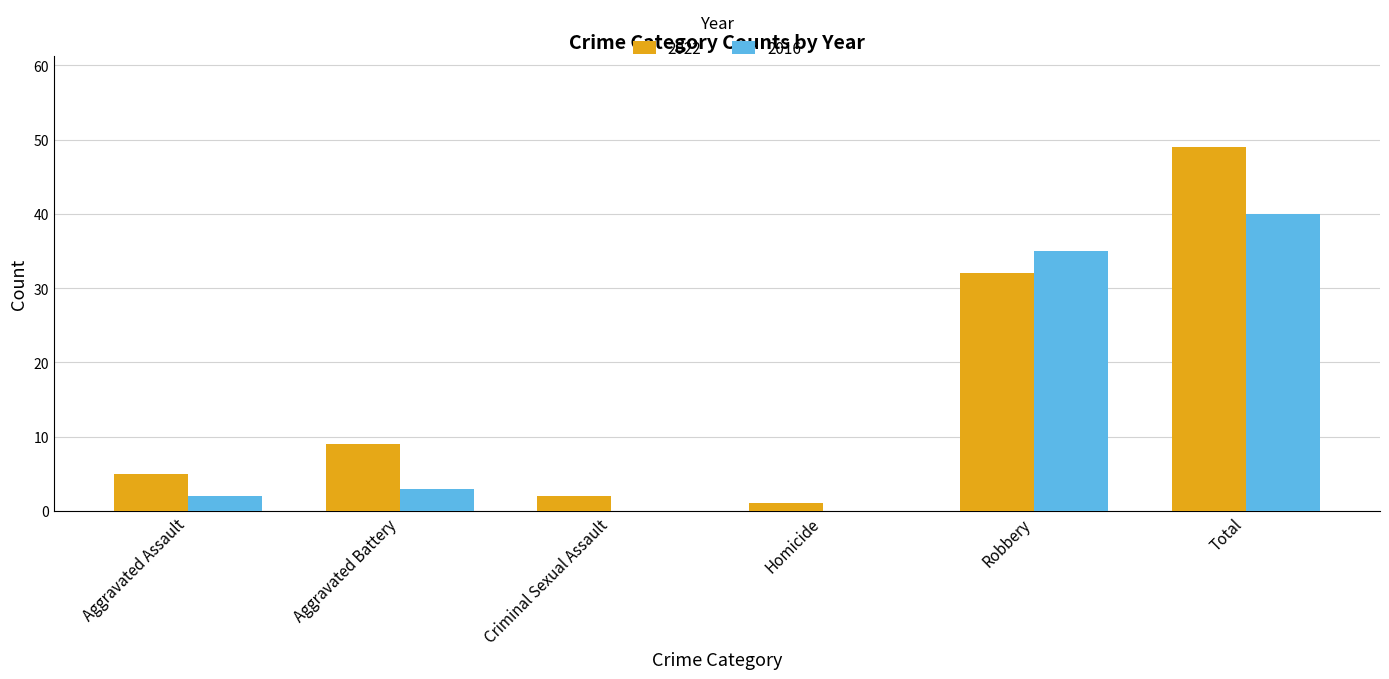

Which category has the highest value in the 2016 series?

Total